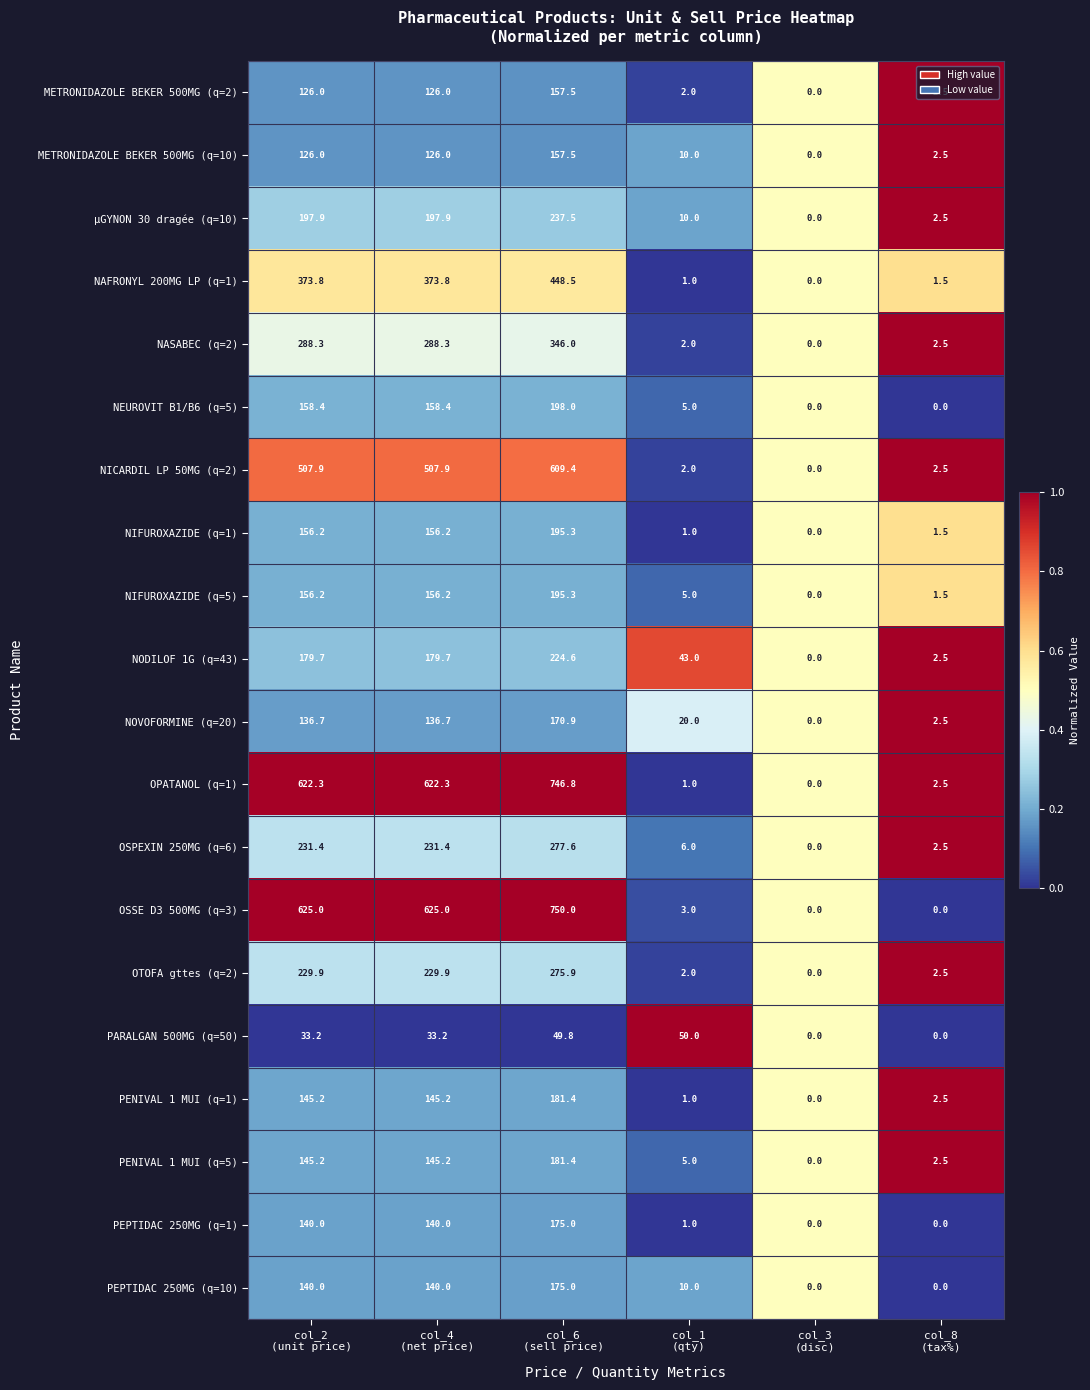

What is the maximum value shown in the chart?

750.0